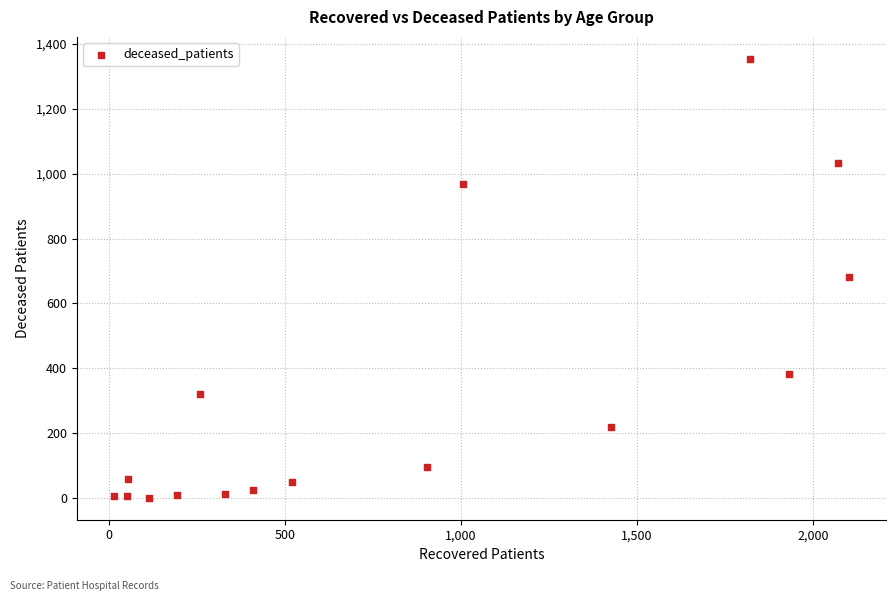

What is the range of X values (max minus min)?

2091